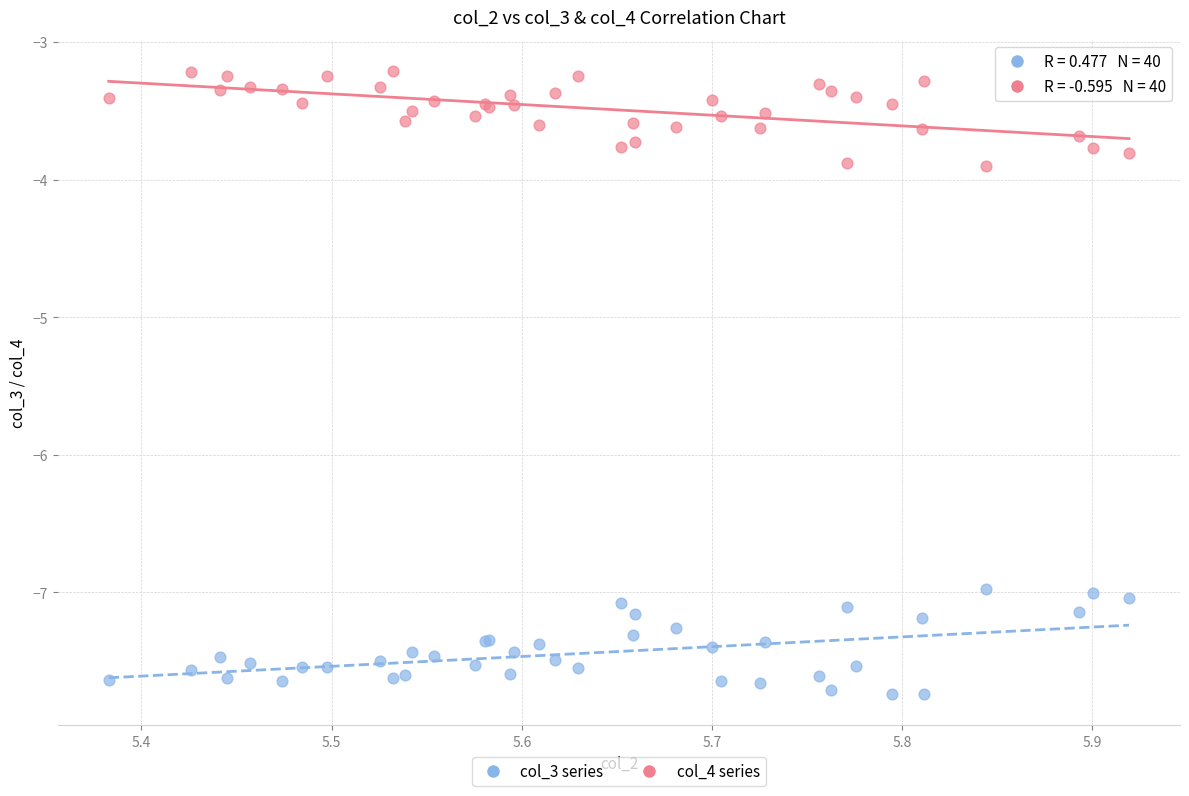

Which series reaches the minimum Y coordinate?

col_3 series